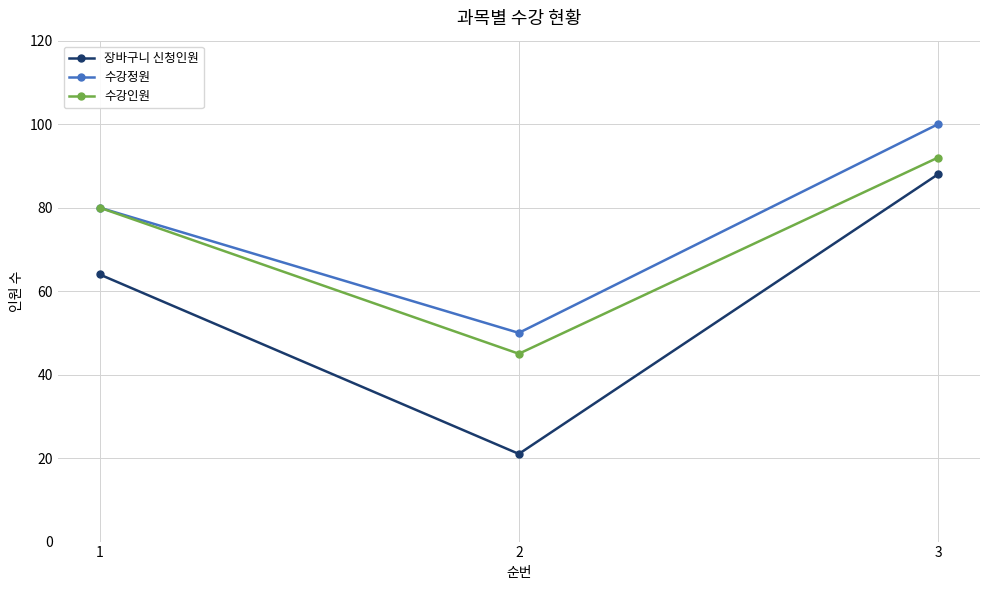

What value does the 장바구니 신청인원 series have at 3, to the nearest 10?

90